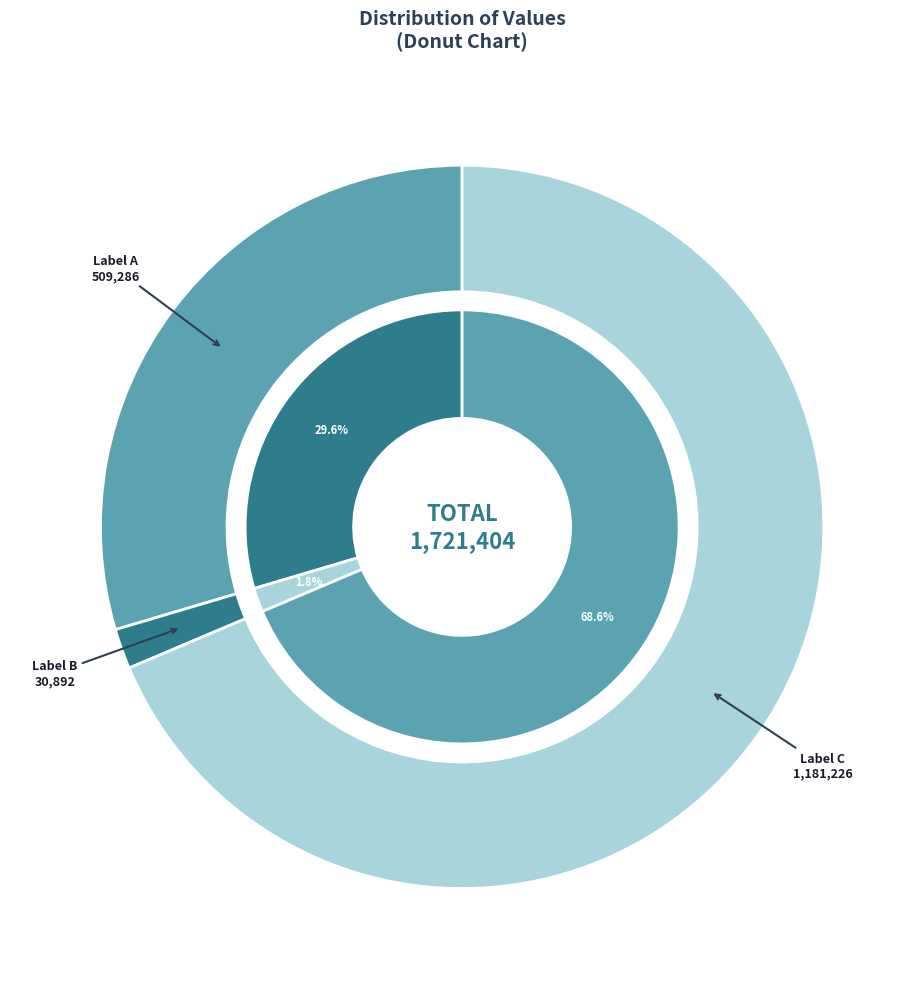

Does 予尝有雪景一绝为人所讽吟段赞善小笔精微 represent more than half of the total?

No